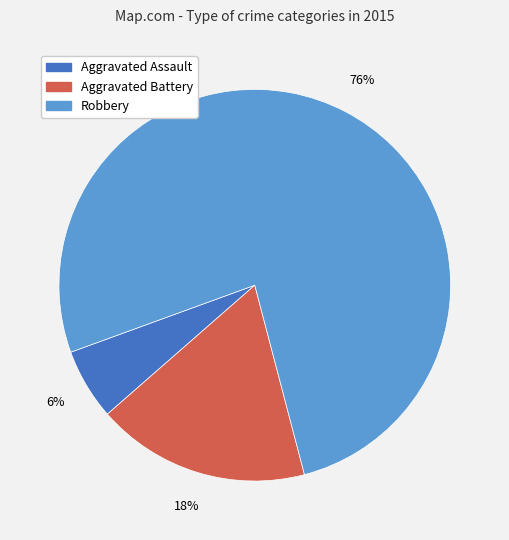

Do Robbery and Aggravated Assault together represent more than half of the pie?

Yes